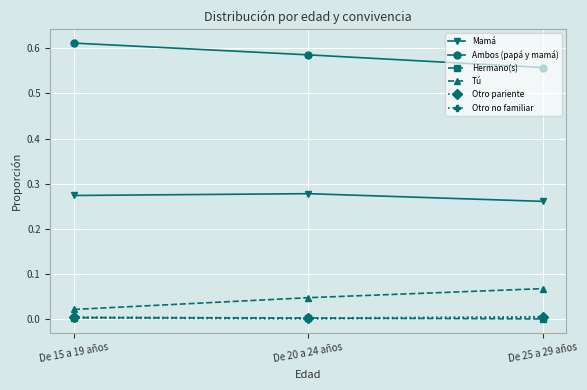

At which label does Ambos (papá y mamá) reach its peak?

De 15 a 19 años